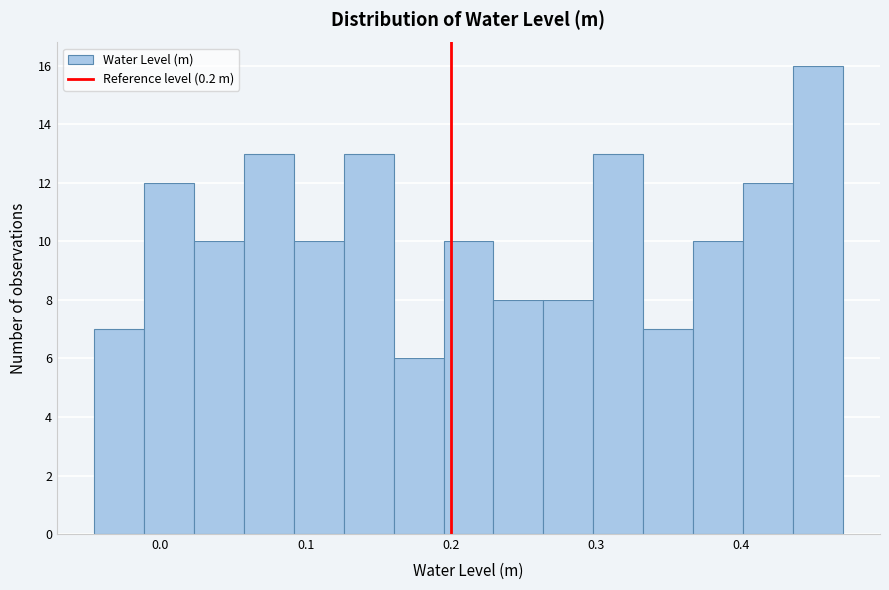

Read against the x-axis, roughly where is the centre of the tallest bar?

0.45